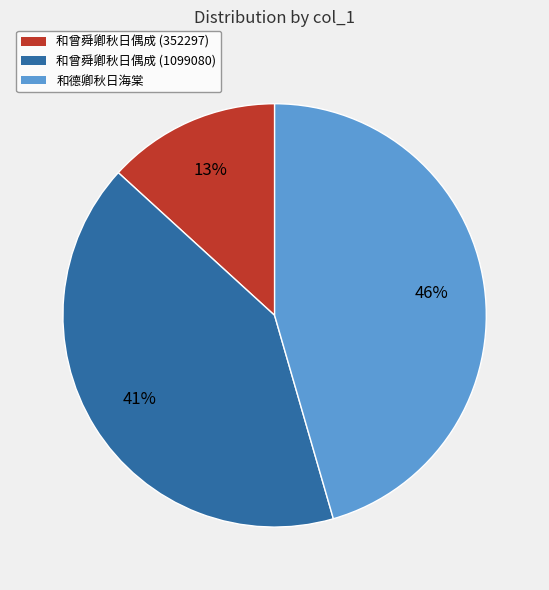

To the nearest percent, what is the average slice percentage?

33%